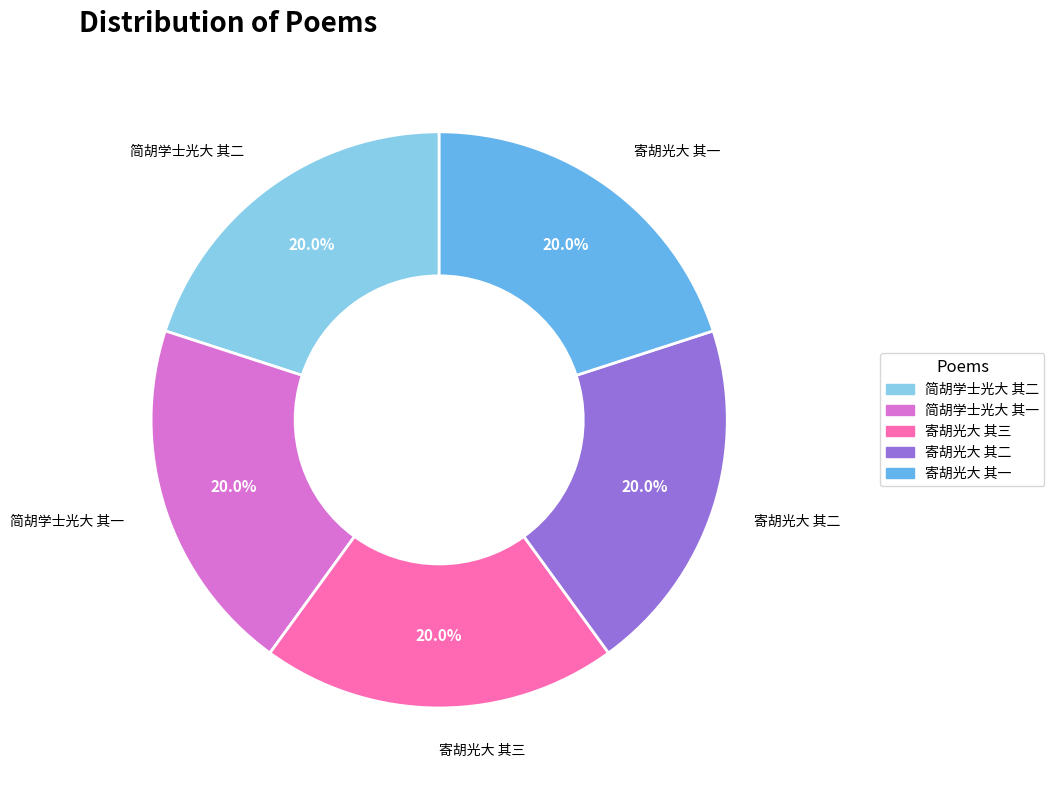

To the nearest percent, what percentage of the pie is 寄胡光大 其一?

20%